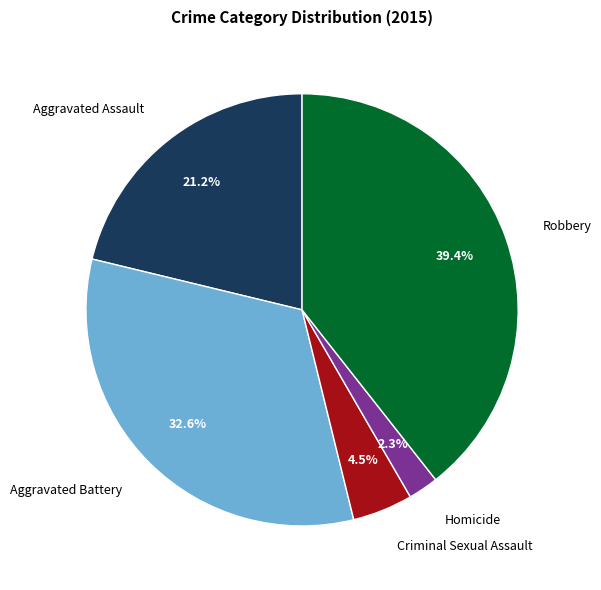

Does Criminal Sexual Assault account for over 50% of the chart?

No